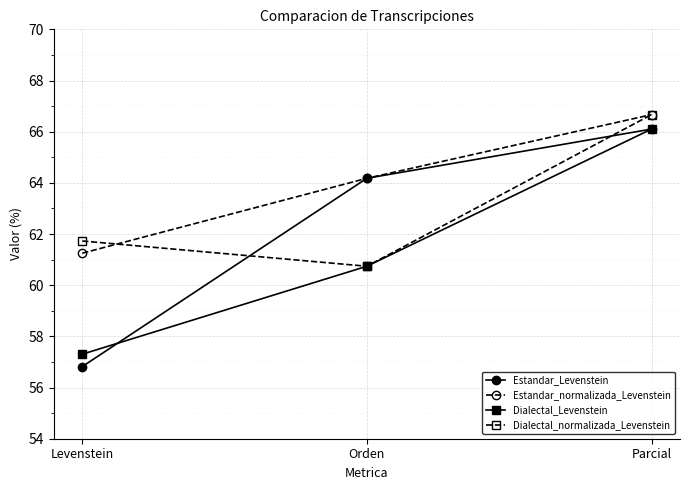

How many data points in Dialectal_Levenstein are above 60?

2